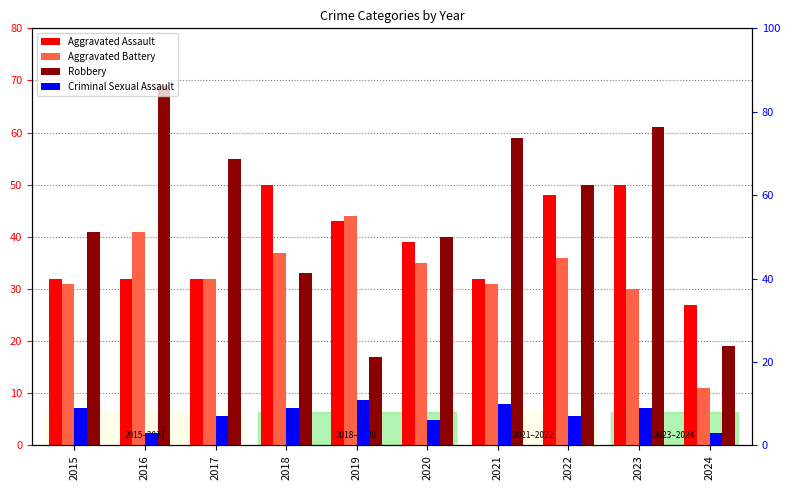

Which series has the widest spread of values?

Robbery